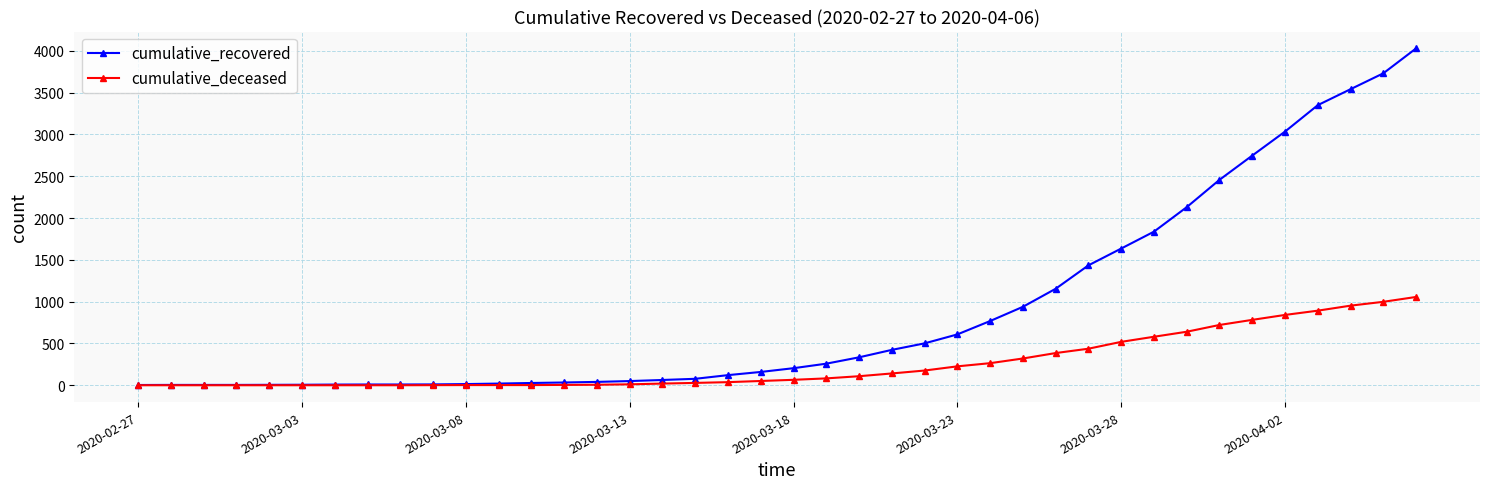

List the series in order of their overall mean, lowest first.

cumulative_deceased, cumulative_recovered